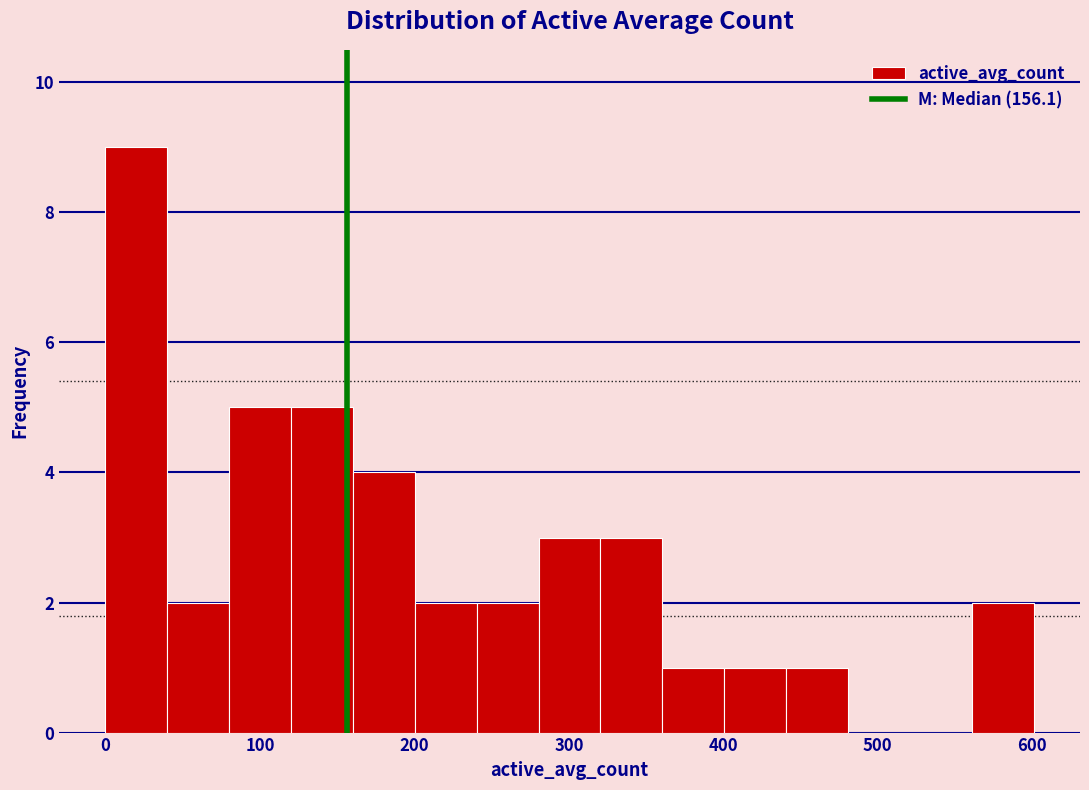

Over which range of the x-axis is the bar tallest?

0 to 40